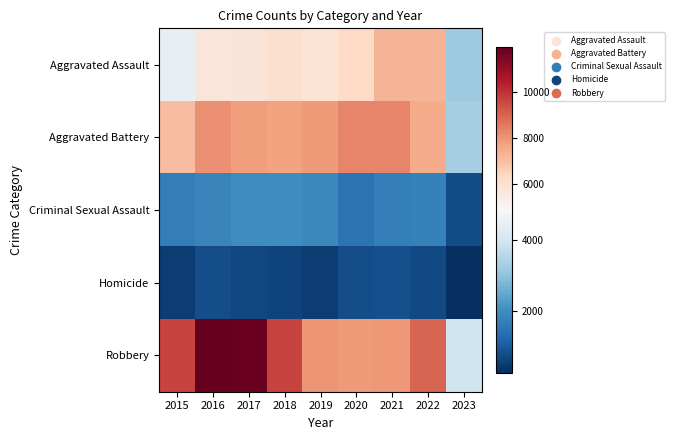

Between 2016 and 2019, which series saw the biggest shift?

Robbery